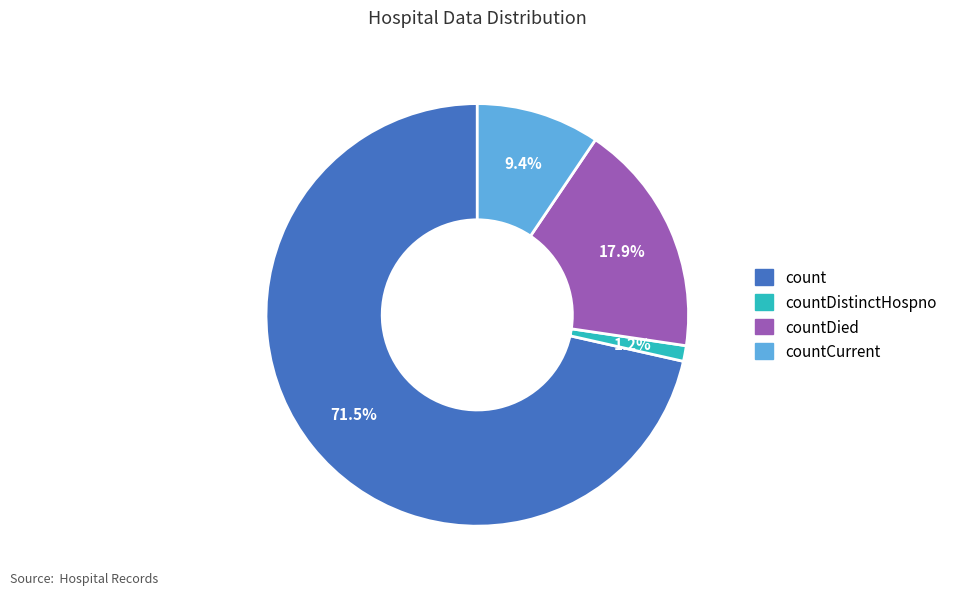

How many slices are in this pie chart?

4